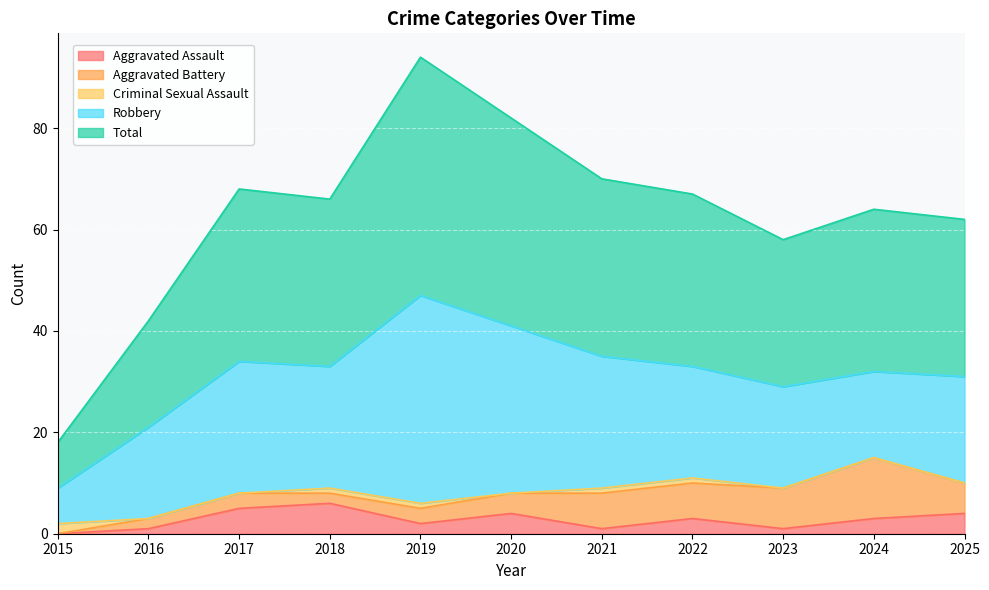

List the labels in order of Criminal Sexual Assault value, smallest first.

2016, 2017, 2020, 2023, 2024, 2025, 2018, 2019, 2021, 2022, 2015